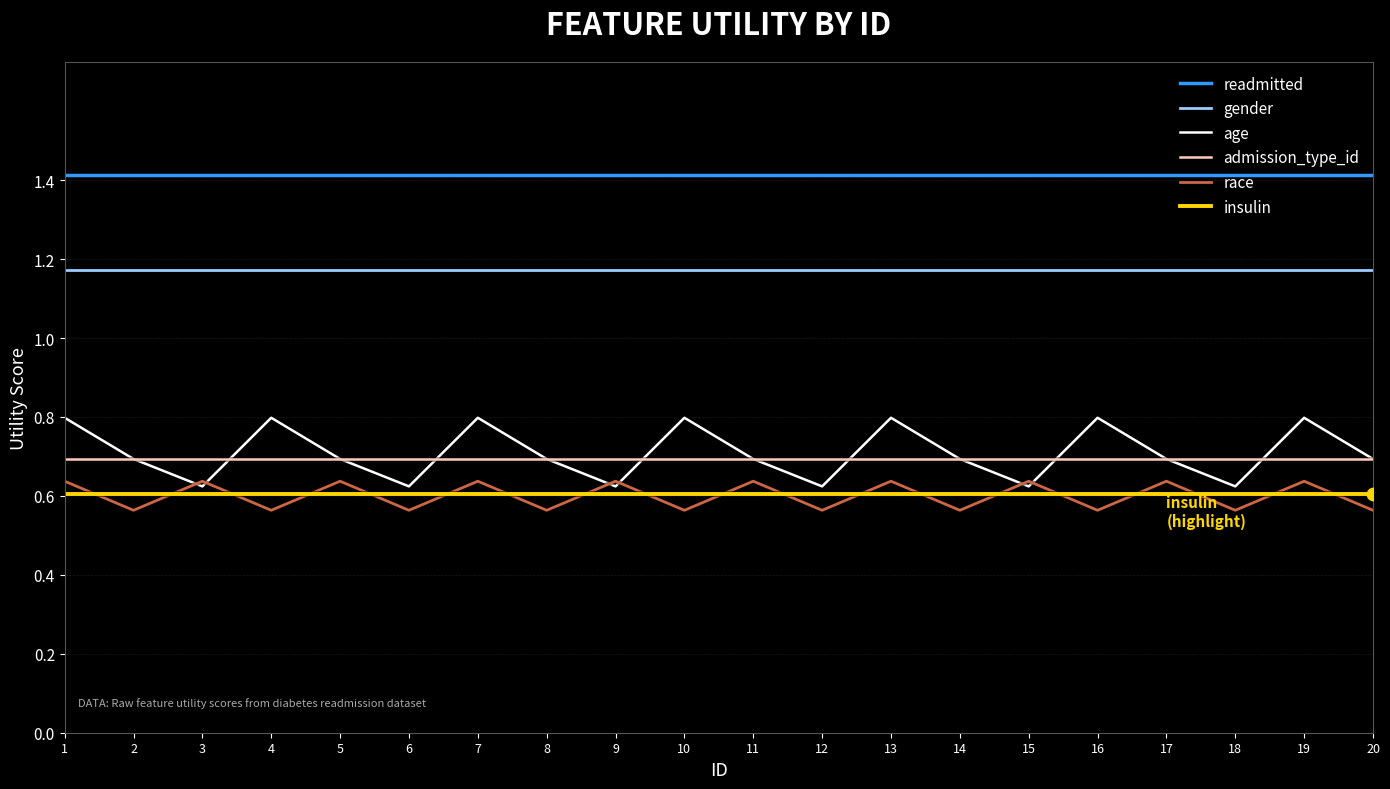

What are all the series names shown in the legend?

readmitted, gender, age, admission_type_id, race, insulin